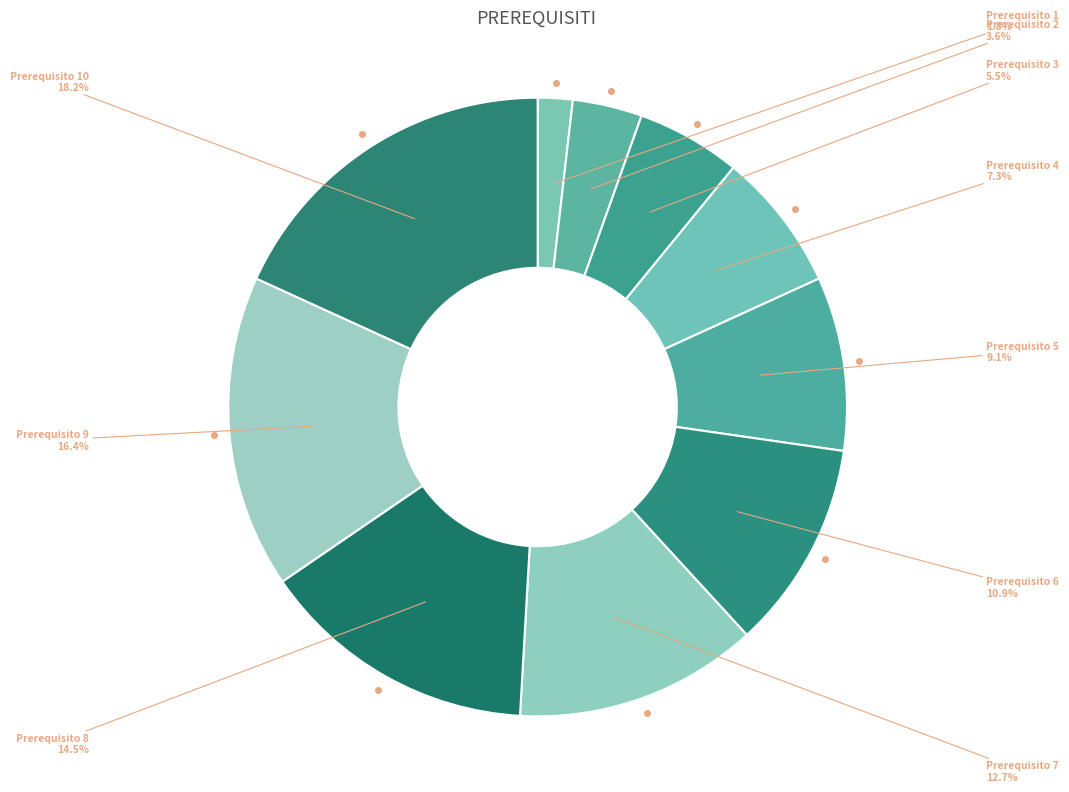

Count the number of slices in the pie.

10